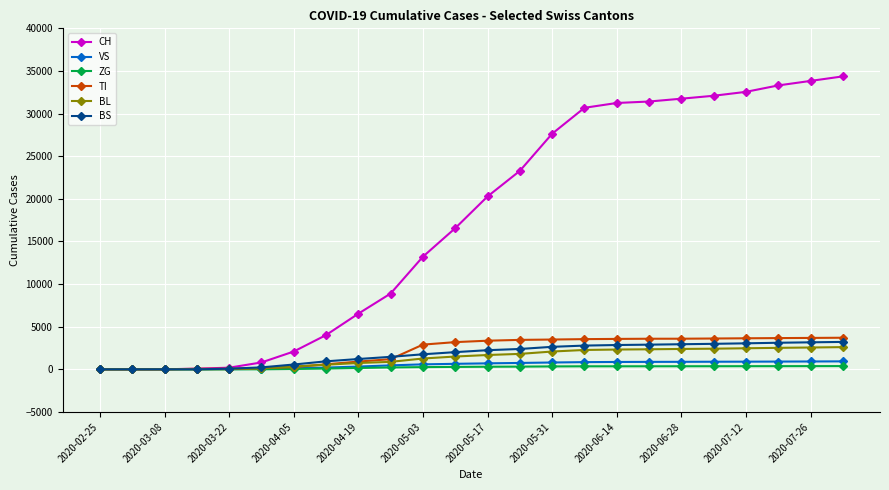

What is the maximum value shown in the chart?

34364